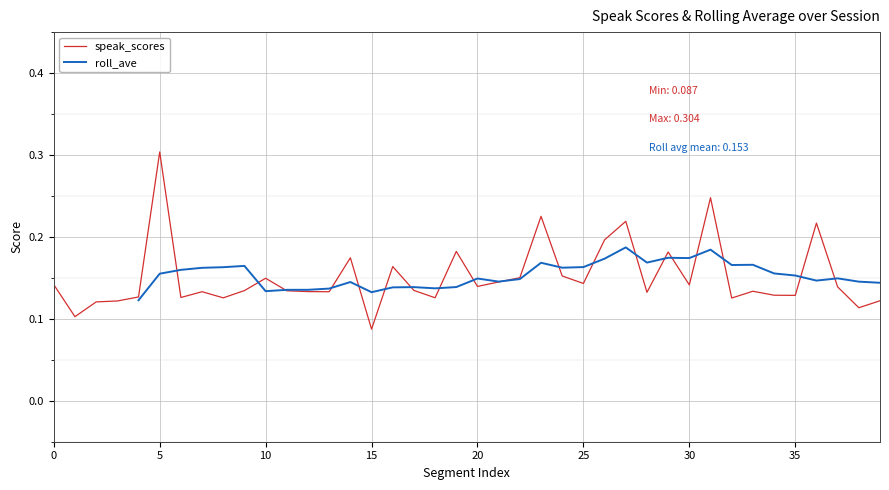

Is it true that the value at 27 is 0.2?

True